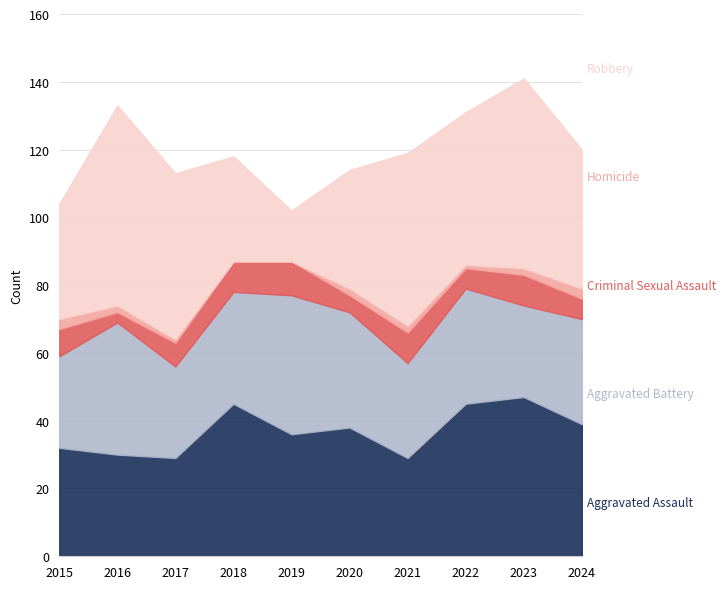

True or false: Homicide and Aggravated Battery intersect in this chart.

False